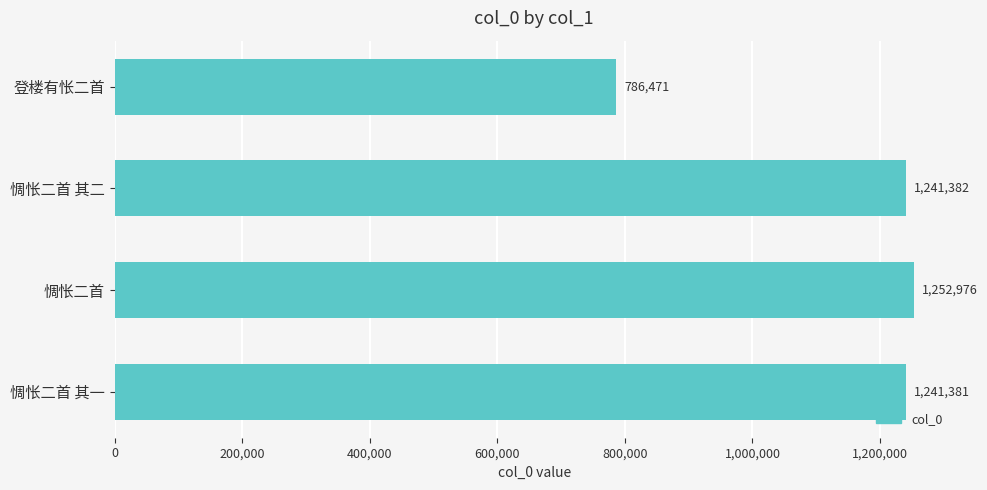

List the labels in order of value, smallest first.

登楼有怅二首, 惆怅二首 其一, 惆怅二首 其二, 惆怅二首